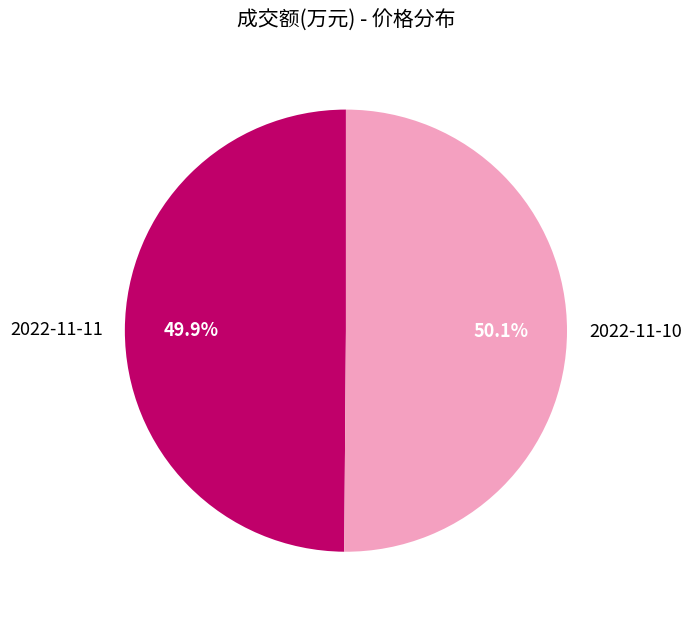

Does any single category account for the majority?

Yes